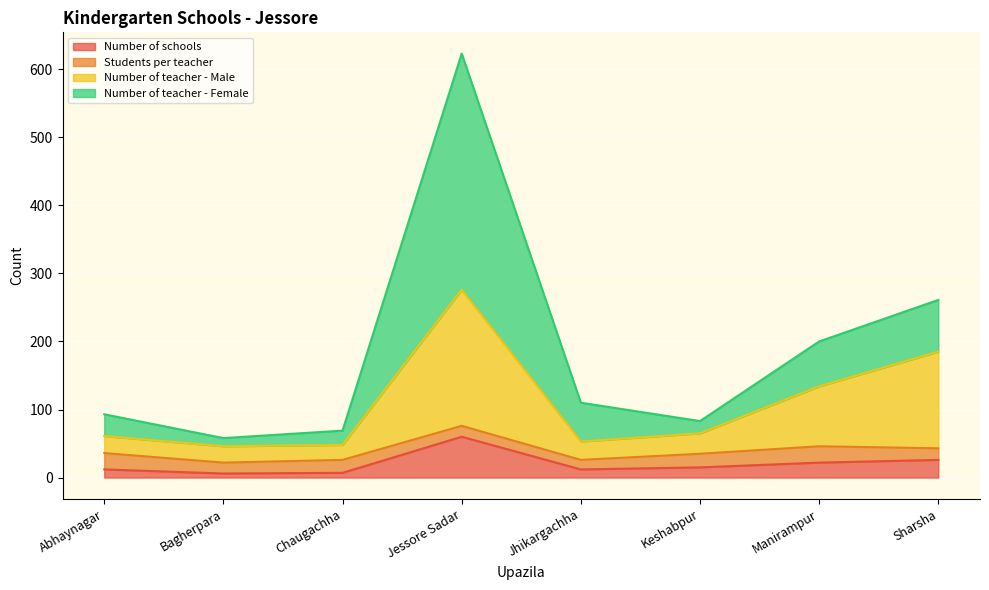

At which category is the sum across all series the highest?

Jessore Sadar